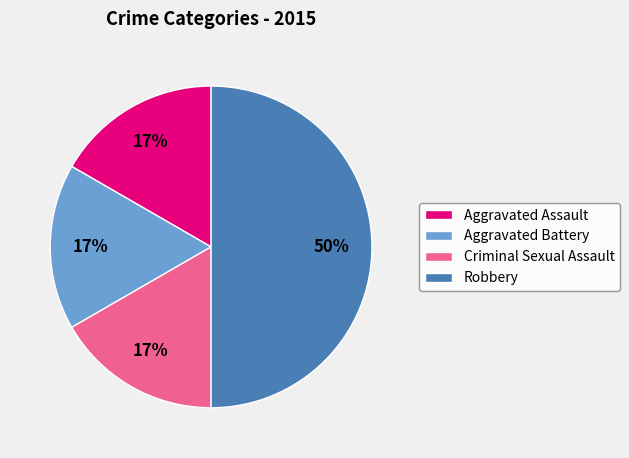

Between Aggravated Assault and Robbery, which is larger?

Robbery